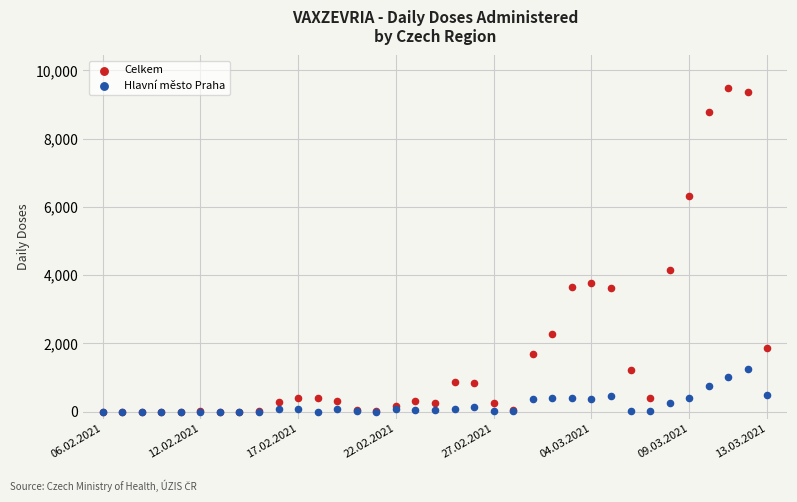

What are all the series names shown in the legend?

Celkem, Hlavní město Praha